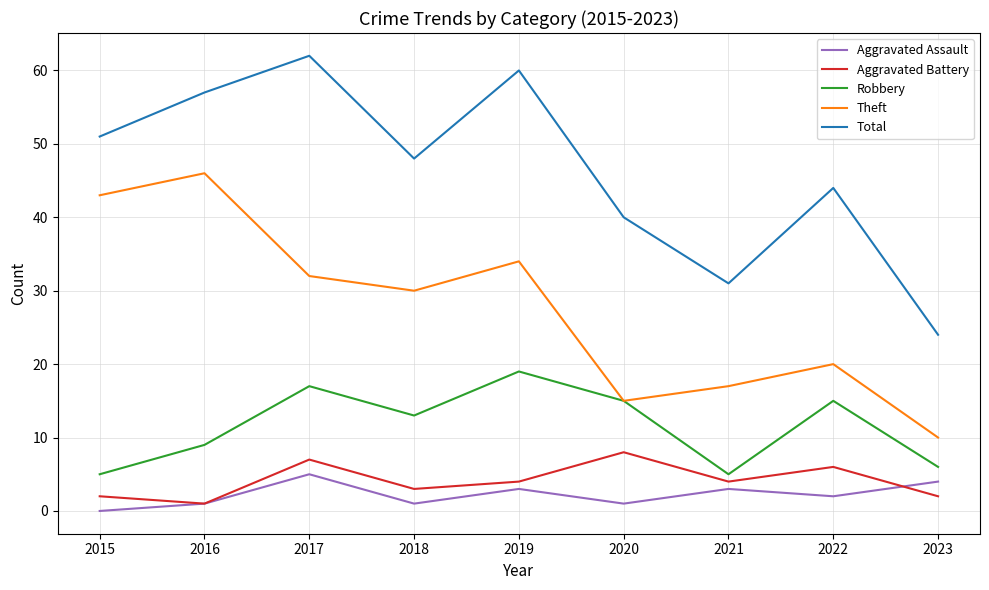

Reading right to left, what are all the values shown in this chart?

Aggravated Assault: 4	2	3	1	3	1	5	1	0
Aggravated Battery: 2	6	4	8	4	3	7	1	2
Robbery: 6	15	5	15	19	13	17	9	5
Theft: 10	20	17	15	34	30	32	46	43
Total: 24	44	31	40	60	48	62	57	51